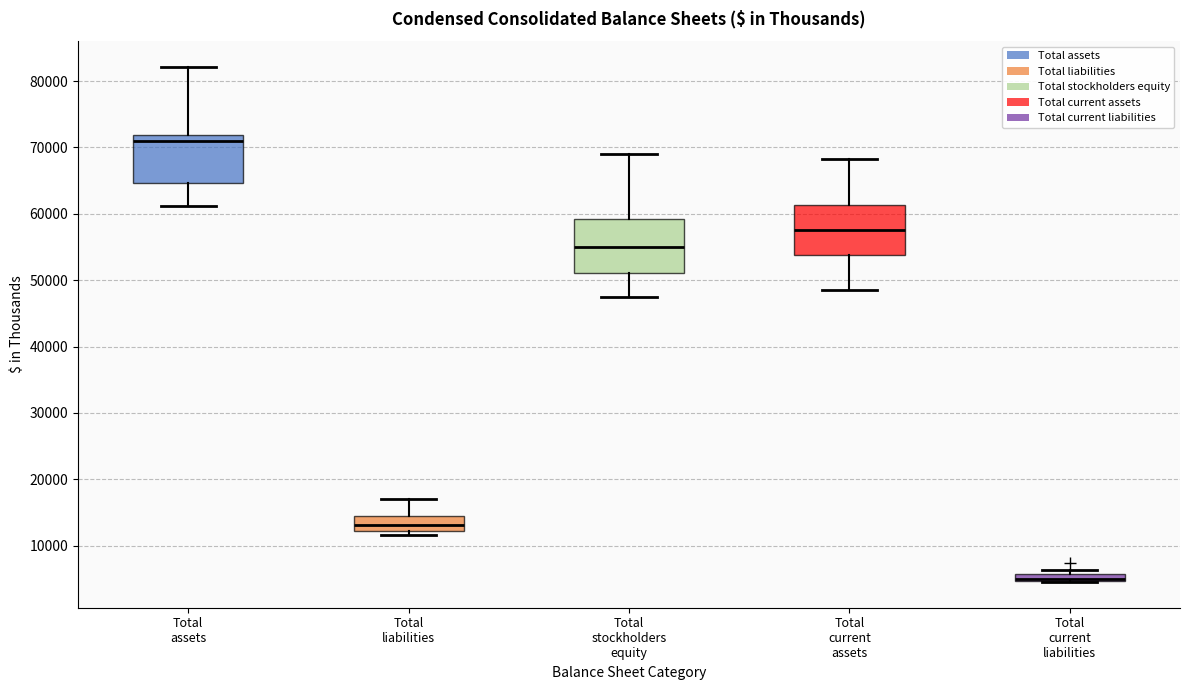

Where is the upper edge of the box for Total stockholders equity on the y-axis? The values are not printed on the chart, so give them approximately, as read against the axis.

59000